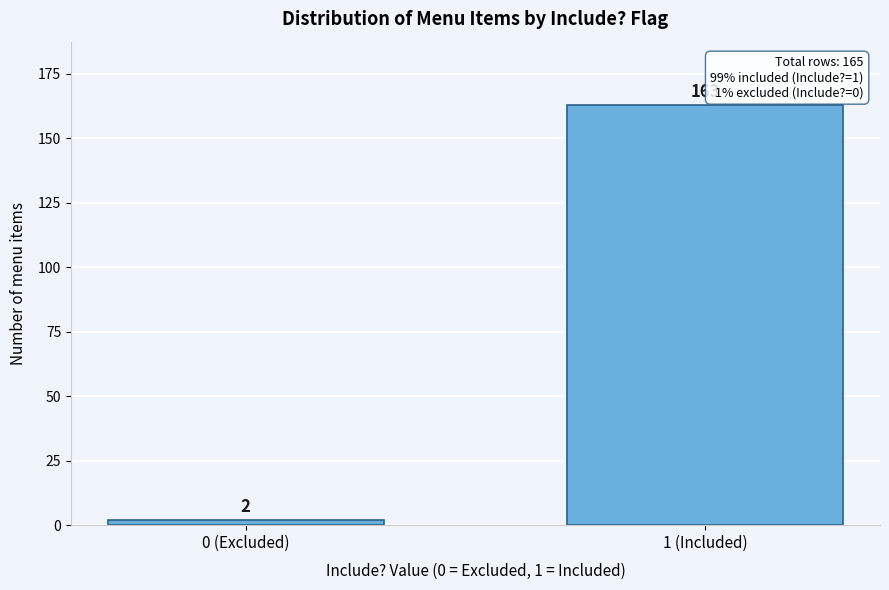

Reading right to left, transcribe all the data shown in this chart.

1 (Included)=163	0 (Excluded)=2